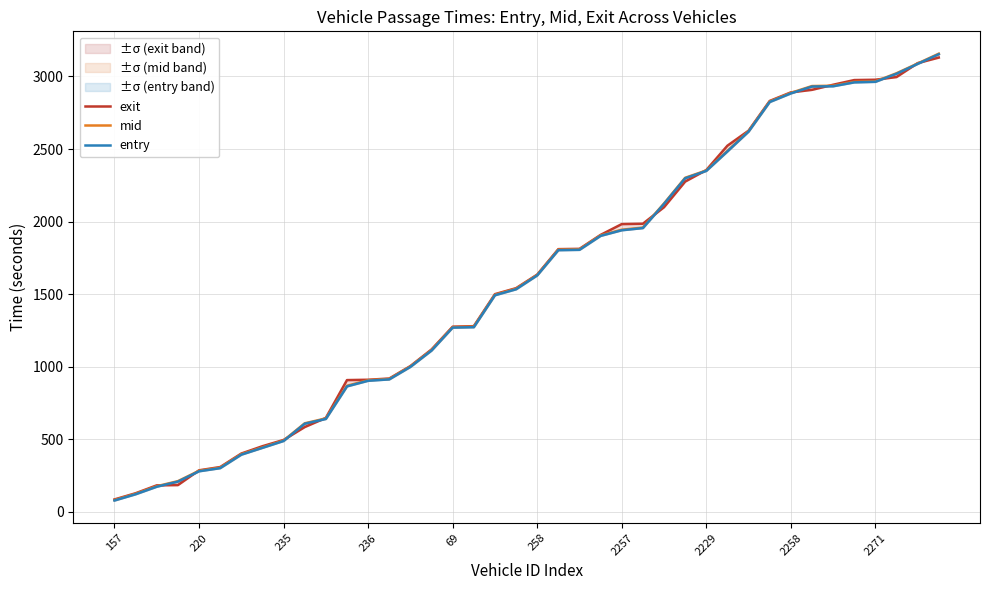

At which category is the sum across all series the highest?

39